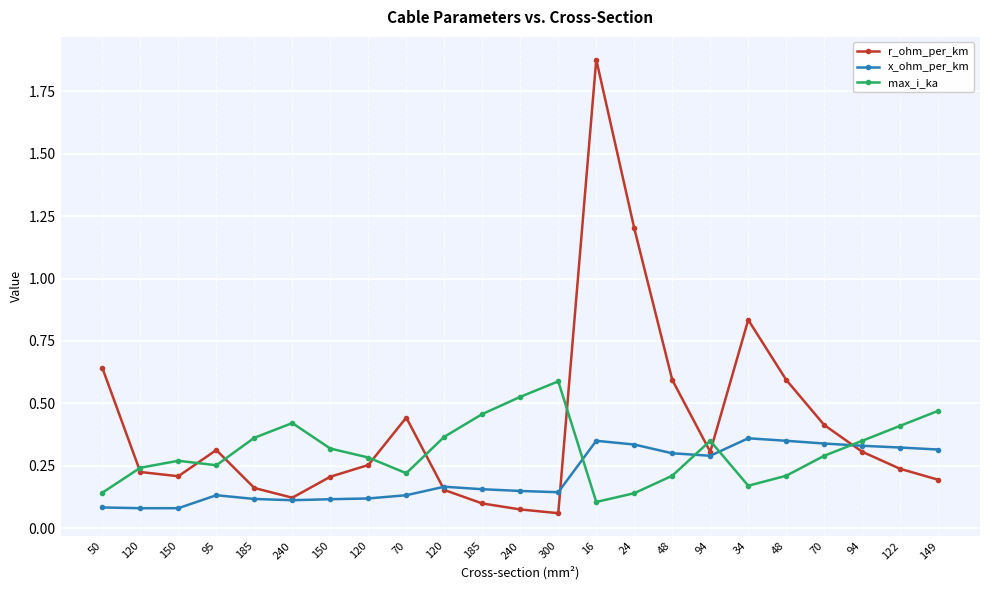

What are all the series names shown in the legend?

r_ohm_per_km, x_ohm_per_km, max_i_ka